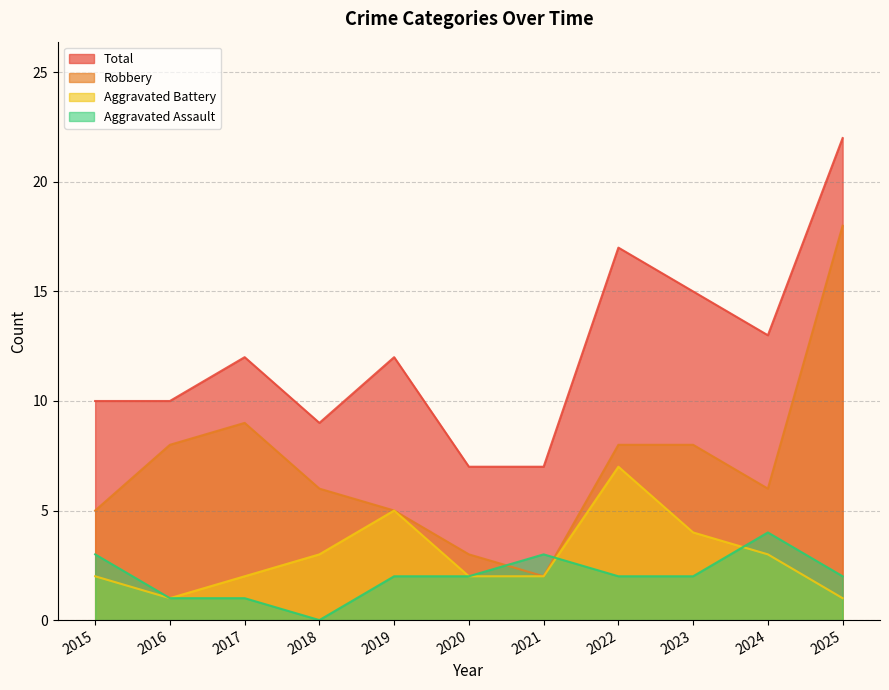

Rank the series by their maximum value, from lowest to highest.

Aggravated Assault, Aggravated Battery, Robbery, Total